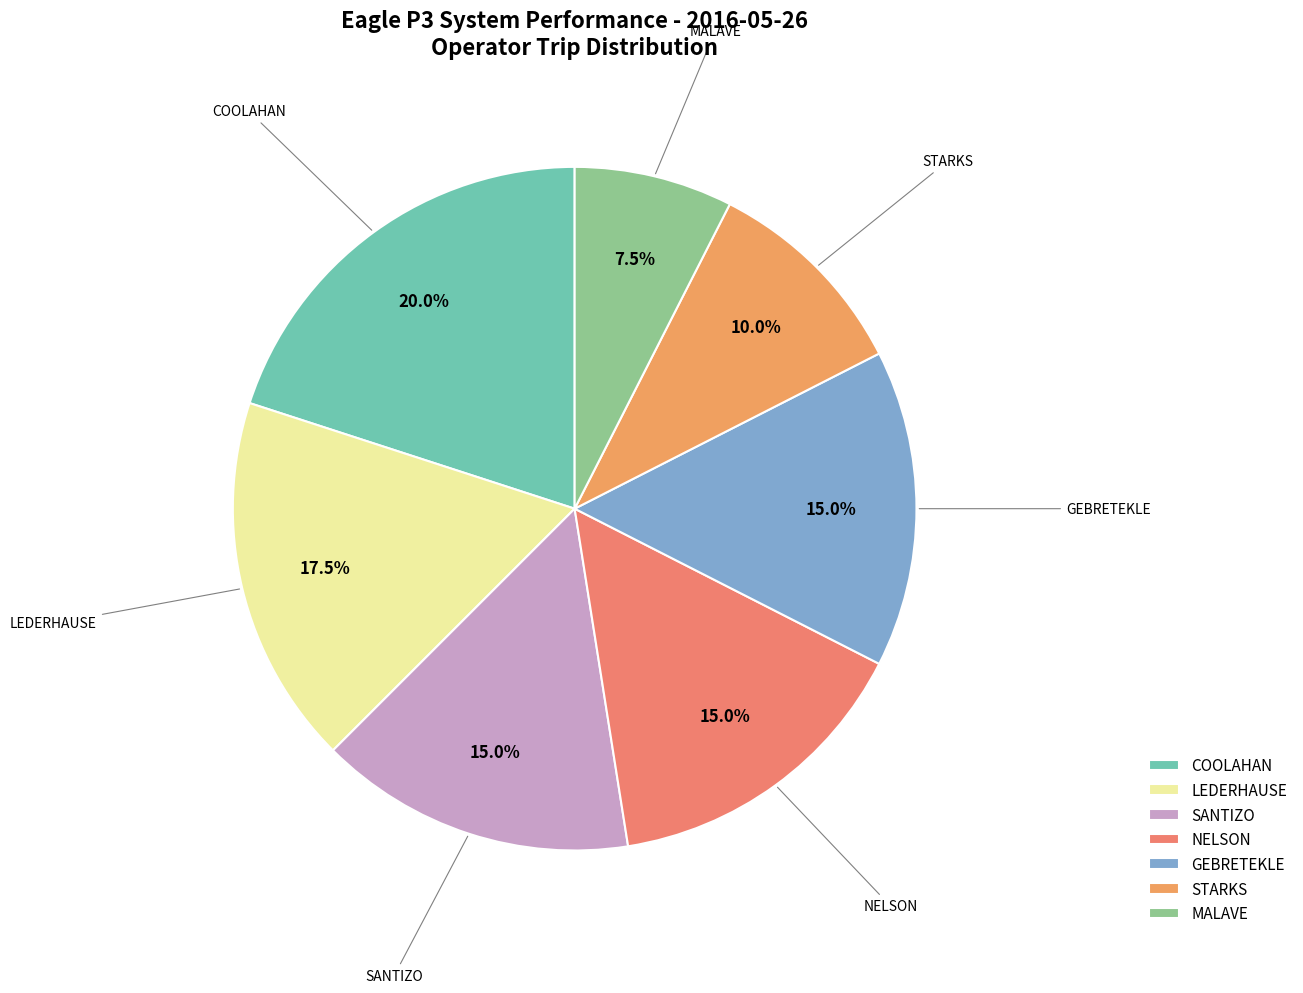

To the nearest percent, what percentage of the pie is SANTIZO?

15%